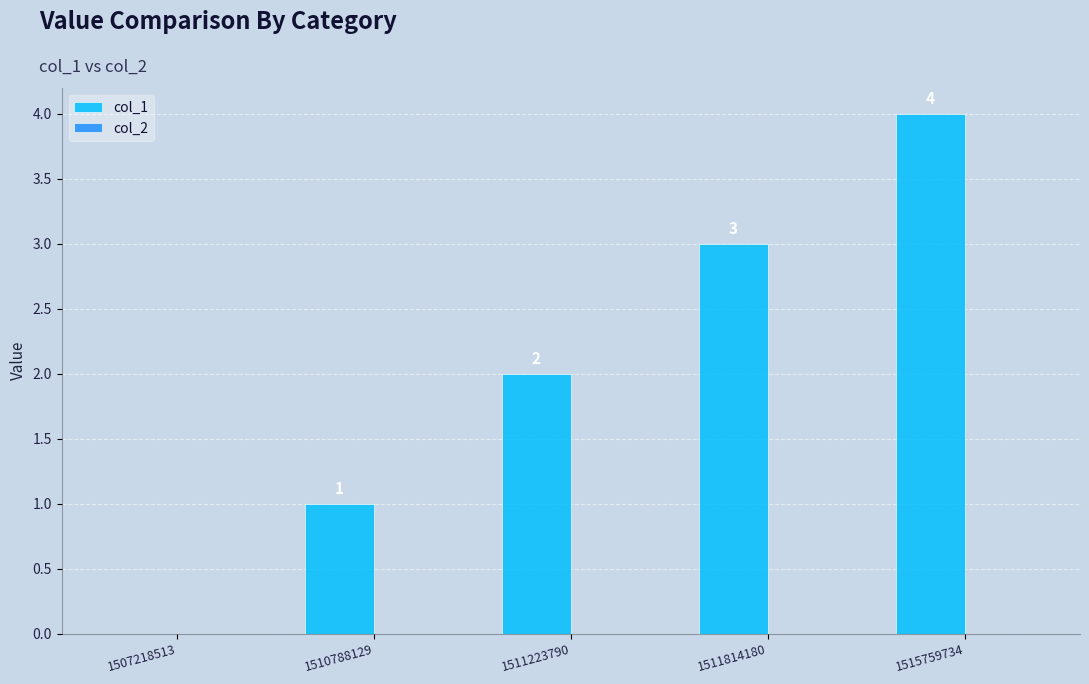

Between 1507218513 and 1515759734, which is larger?

1515759734